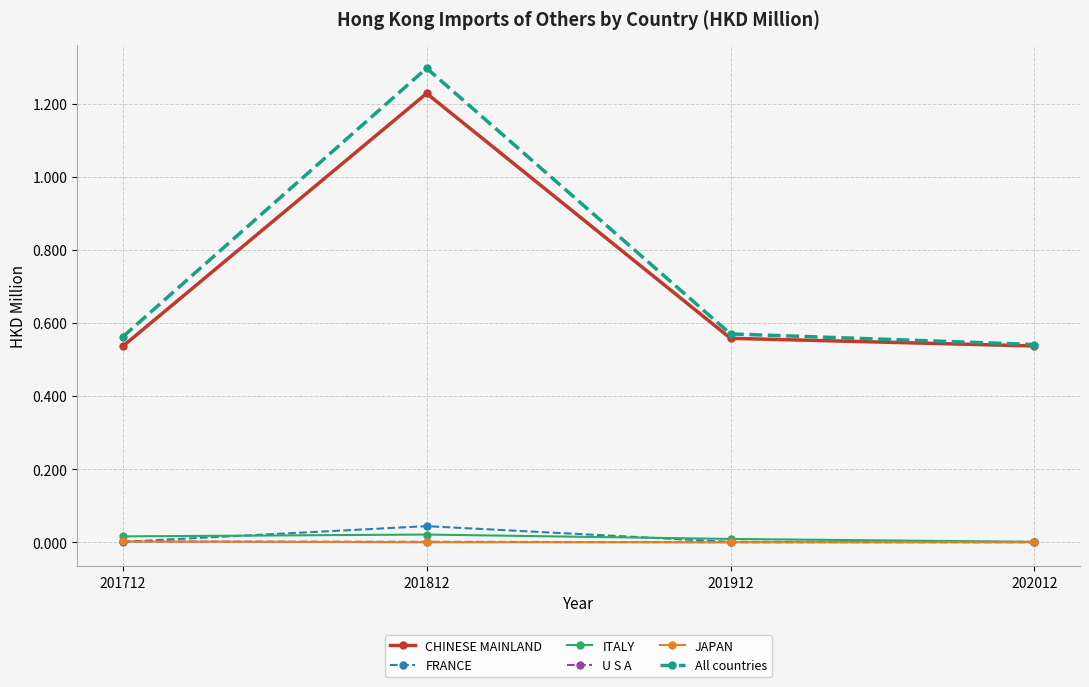

Where is the first local maximum for FRANCE?

201812